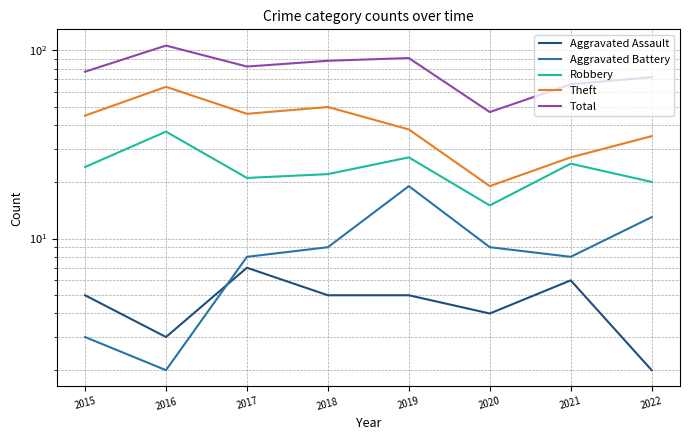

At how many categories does at least one series exceed 60?

7